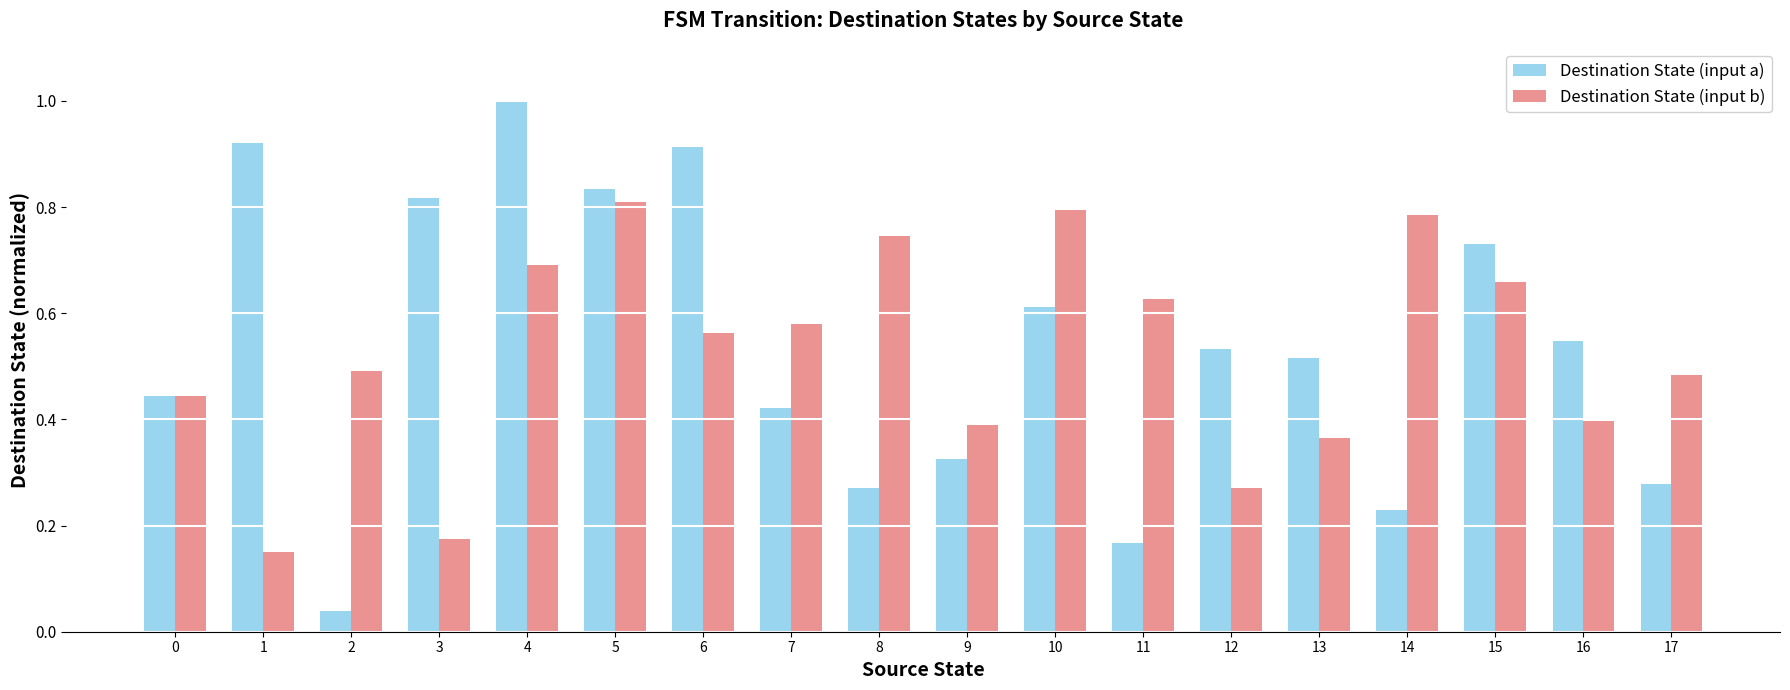

Between 7 and 11, which series saw the biggest shift?

Destination State (input a)